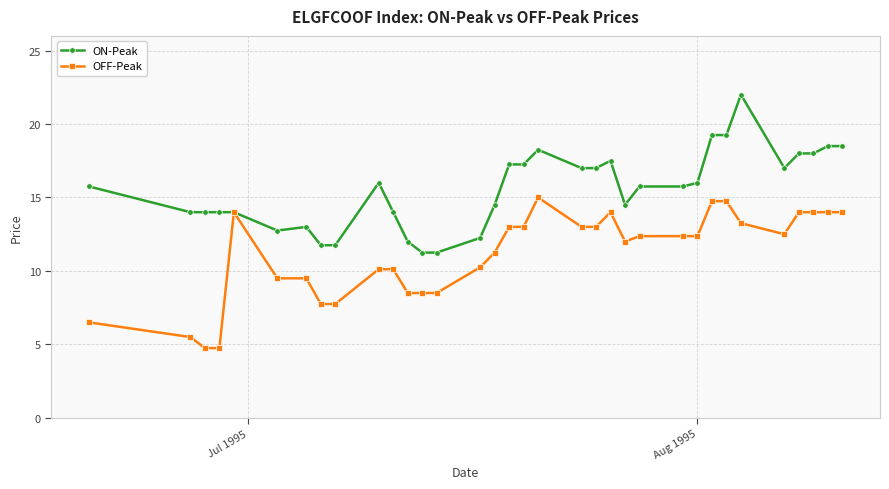

At how many categories does at least one series exceed 11?

34